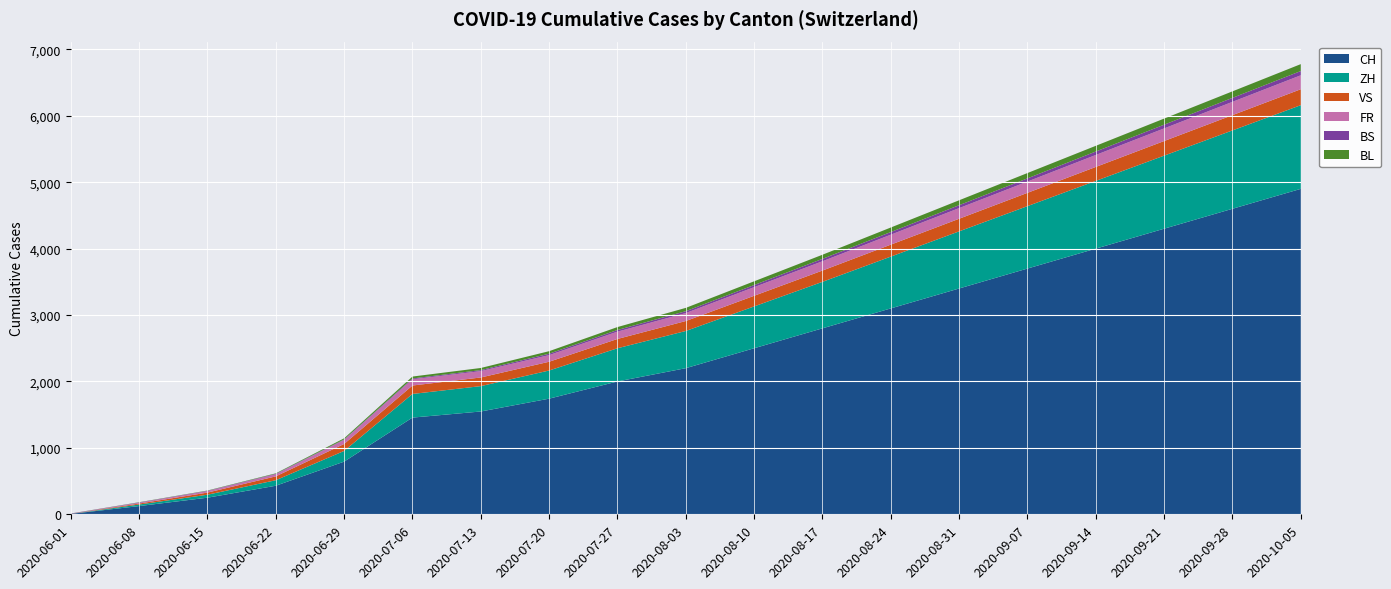

Reading left to right, what are all the values shown in this chart?

CH: 2020-06-01=6	2020-06-08=124	2020-06-15=250	2020-06-22=430	2020-06-29=793	2020-07-06=1456	2020-07-13=1548	2020-07-20=1741	2020-07-27=2000	2020-08-03=2200	2020-08-10=2500	2020-08-17=2800	2020-08-24=3100	2020-08-31=3400	2020-09-07=3700	2020-09-14=4000	2020-09-21=4300	2020-09-28=4600	2020-10-05=4900
ZH: 2020-06-01=0	2020-06-08=23	2020-06-15=45	2020-06-22=83	2020-06-29=161	2020-07-06=356	2020-07-13=382	2020-07-20=424	2020-07-27=500	2020-08-03=560	2020-08-10=630	2020-08-17=700	2020-08-24=780	2020-08-31=860	2020-09-07=940	2020-09-14=1020	2020-09-21=1100	2020-09-28=1180	2020-10-05=1260
VS: 2020-06-01=1	2020-06-08=15	2020-06-15=32	2020-06-22=58	2020-06-29=105	2020-07-06=127	2020-07-13=130	2020-07-20=132	2020-07-27=140	2020-08-03=150	2020-08-10=160	2020-08-17=170	2020-08-24=180	2020-08-31=190	2020-09-07=200	2020-09-14=210	2020-09-21=220	2020-09-28=230	2020-10-05=240
FR: 2020-06-01=0	2020-06-08=13	2020-06-15=22	2020-06-22=32	2020-06-29=61	2020-07-06=94	2020-07-13=96	2020-07-20=100	2020-07-27=110	2020-08-03=120	2020-08-10=130	2020-08-17=140	2020-08-24=150	2020-08-31=160	2020-09-07=170	2020-09-14=180	2020-09-21=190	2020-09-28=200	2020-10-05=210
BS: 2020-06-01=4	2020-06-08=4	2020-06-15=5	2020-06-22=7	2020-06-29=7	2020-07-06=12	2020-07-13=15	2020-07-20=21	2020-07-27=25	2020-08-03=28	2020-08-10=32	2020-08-17=36	2020-08-24=40	2020-08-31=44	2020-09-07=48	2020-09-14=52	2020-09-21=56	2020-09-28=60	2020-10-05=64
BL: 2020-06-01=1	2020-06-08=3	2020-06-15=4	2020-06-22=7	2020-06-29=17	2020-07-06=29	2020-07-13=32	2020-07-20=38	2020-07-27=44	2020-08-03=50	2020-08-10=56	2020-08-17=62	2020-08-24=68	2020-08-31=74	2020-09-07=80	2020-09-14=86	2020-09-21=92	2020-09-28=98	2020-10-05=104